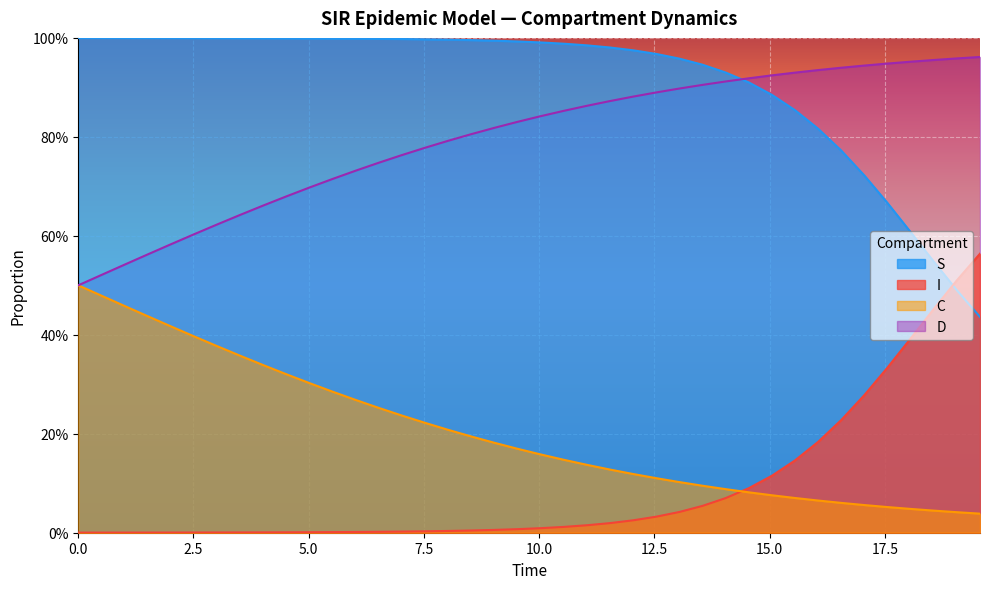

Which series ends up on top after the final intersection of S and D?

D